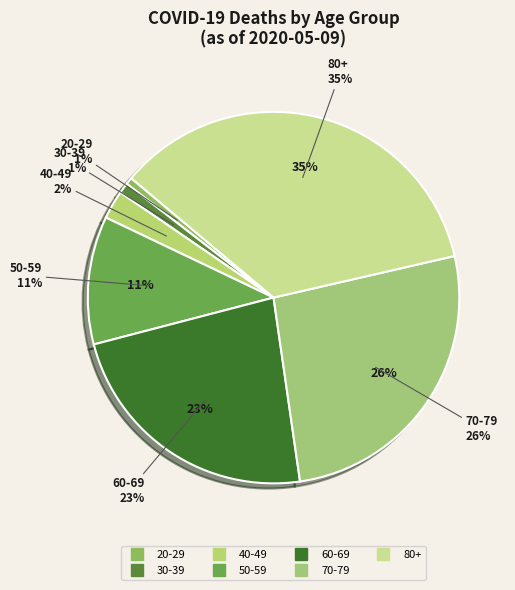

True or false: 40-49 accounts for 9% of the total.

False